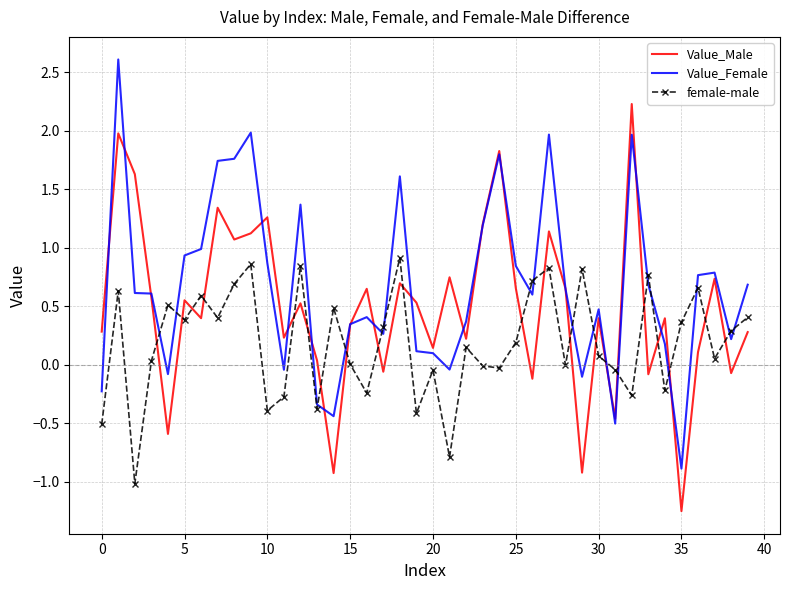

At how many categories does at least one series exceed 2?

2